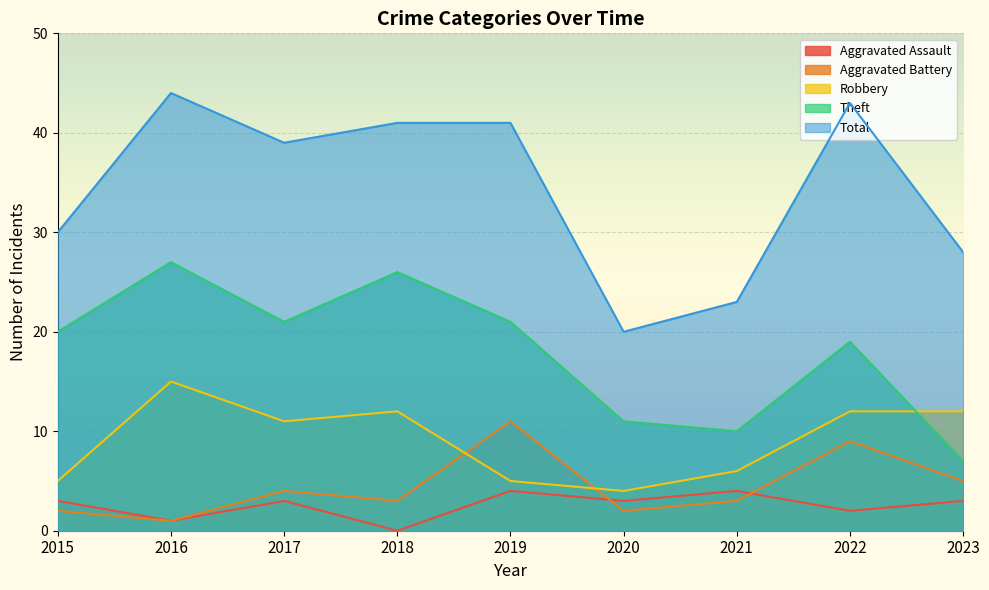

Between 2019 and 2020, which series saw the biggest shift?

Total